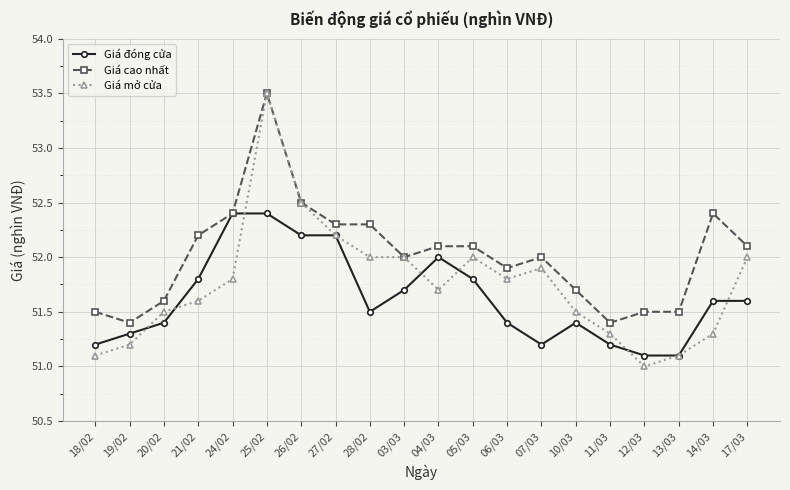

Reading right to left, list all the values displayed in this chart.

Giá đóng cửa: 17/03=51.6	14/03=51.6	13/03=51.1	12/03=51.1	11/03=51.2	10/03=51.4	07/03=51.2	06/03=51.4	05/03=51.8	04/03=52.0	03/03=51.7	28/02=51.5	27/02=52.2	26/02=52.2	25/02=52.4	24/02=52.4	21/02=51.8	20/02=51.4	19/02=51.3	18/02=51.2
Giá cao nhất: 17/03=52.1	14/03=52.4	13/03=51.5	12/03=51.5	11/03=51.4	10/03=51.7	07/03=52.0	06/03=51.9	05/03=52.1	04/03=52.1	03/03=52.0	28/02=52.3	27/02=52.3	26/02=52.5	25/02=53.5	24/02=52.4	21/02=52.2	20/02=51.6	19/02=51.4	18/02=51.5
Giá mở cửa: 17/03=52.0	14/03=51.3	13/03=51.1	12/03=51.0	11/03=51.3	10/03=51.5	07/03=51.9	06/03=51.8	05/03=52.0	04/03=51.7	03/03=52.0	28/02=52.0	27/02=52.2	26/02=52.5	25/02=53.5	24/02=51.8	21/02=51.6	20/02=51.5	19/02=51.2	18/02=51.1